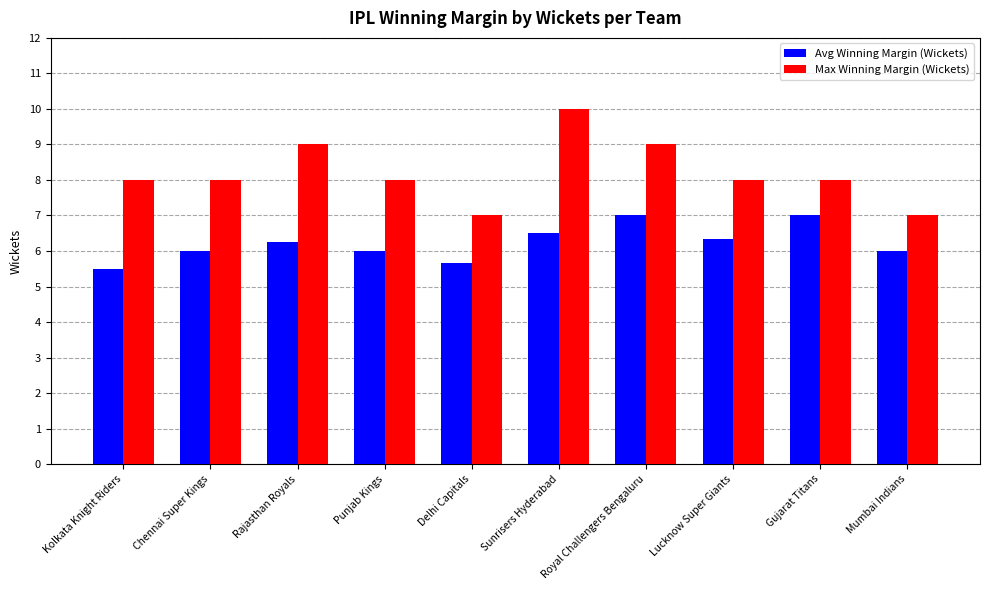

Is the value of Avg Winning Margin (Wickets) at Mumbai Indians greater than the value of Max Winning Margin (Wickets) at Kolkata Knight Riders?

No